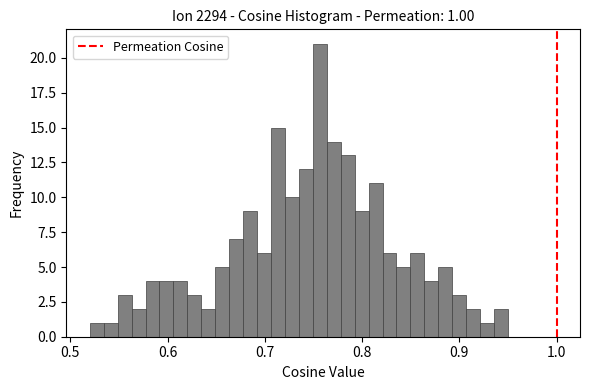

Around what value on the x-axis is the tallest bar? Give the approximate position of its centre, as read against the axis.

0.76